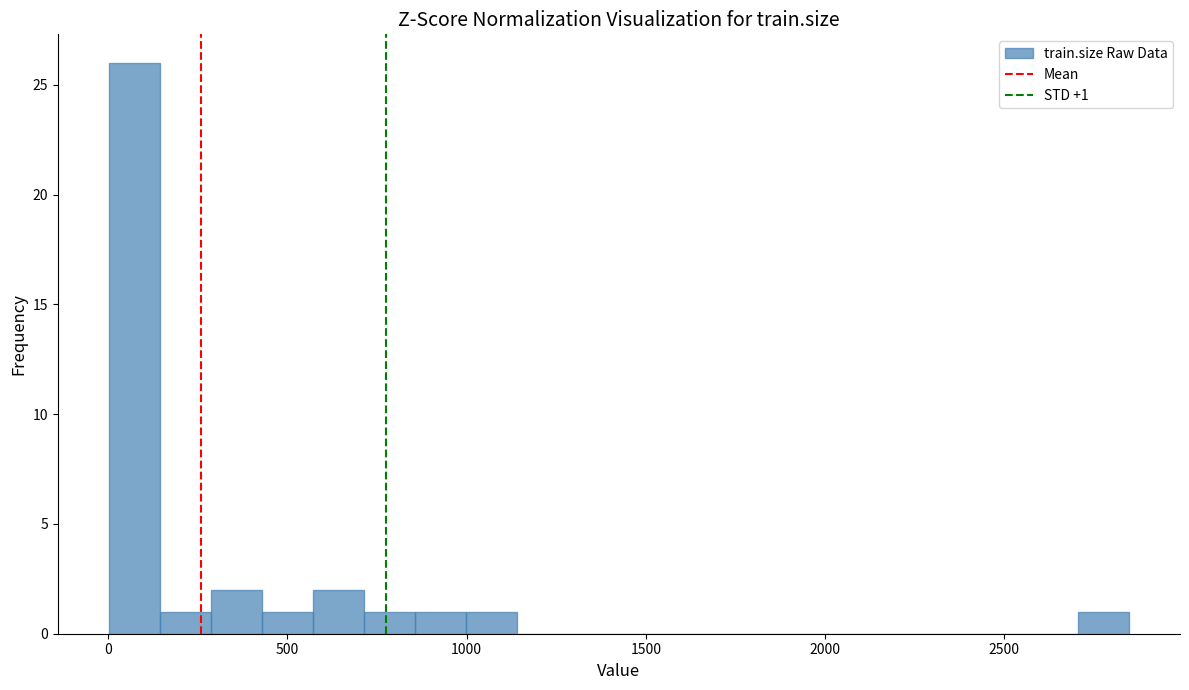

Read against the x-axis, roughly where is the centre of the tallest bar?

50